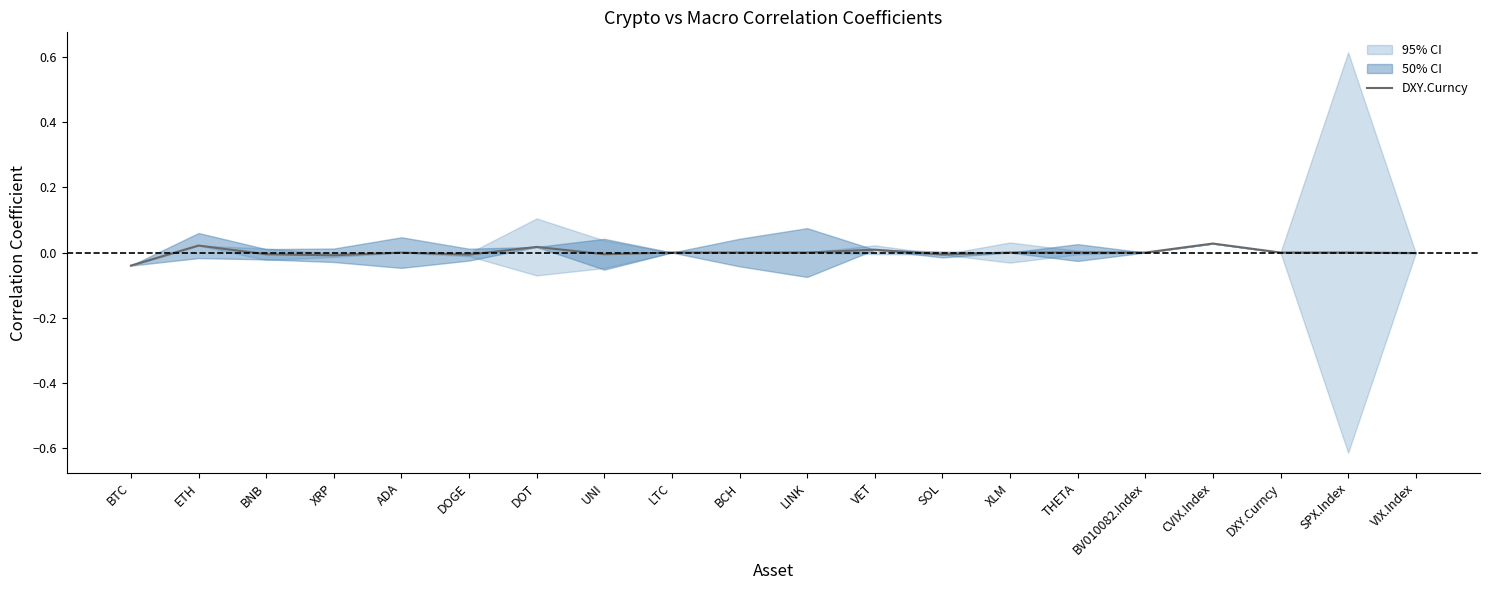

The value of DXY.Curncy at BCH is 0.0. True or false?

True